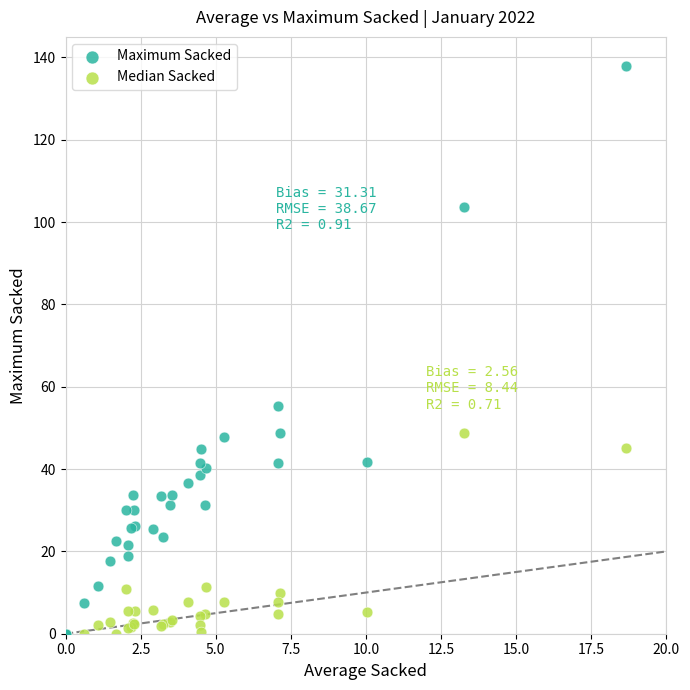

Which series contains the highest Y value?

Maximum Sacked